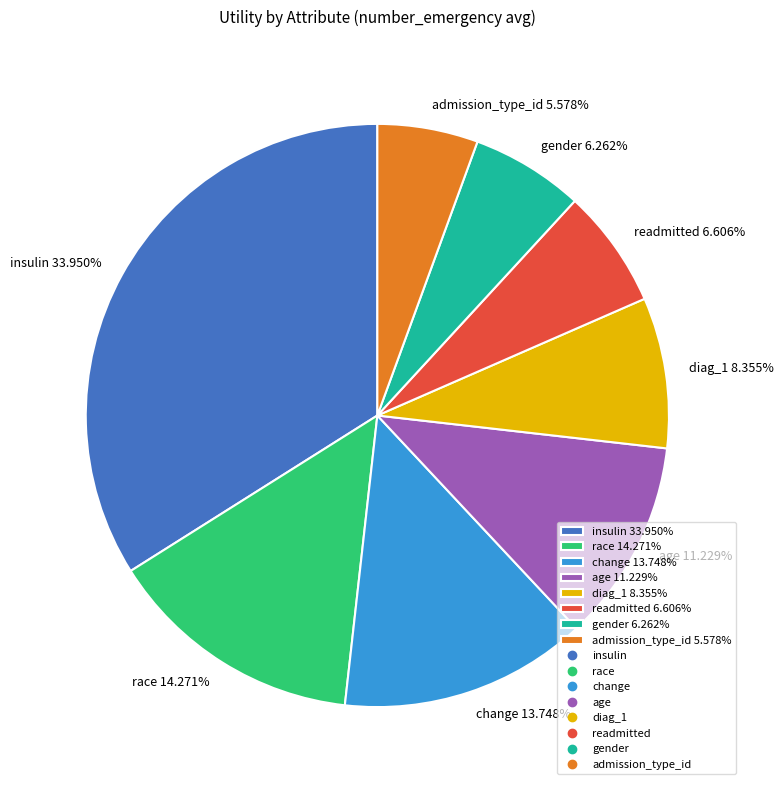

To the nearest percent, what is the difference between the largest and smallest slice percentages?

28%